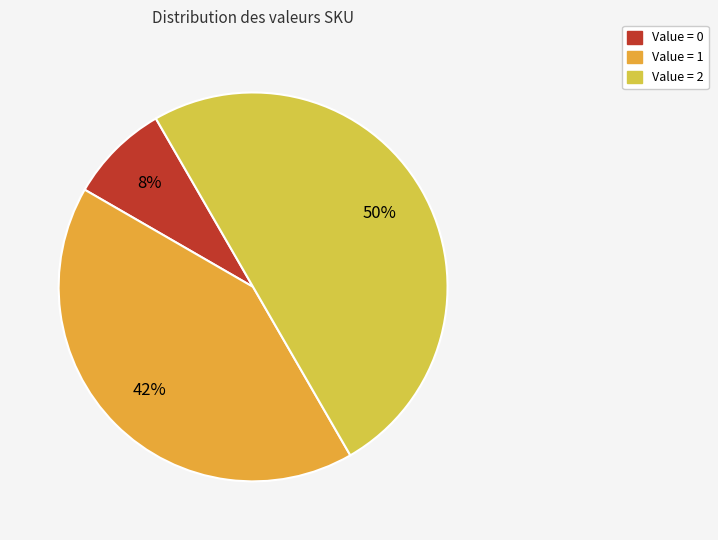

Count the number of slices in the pie.

3